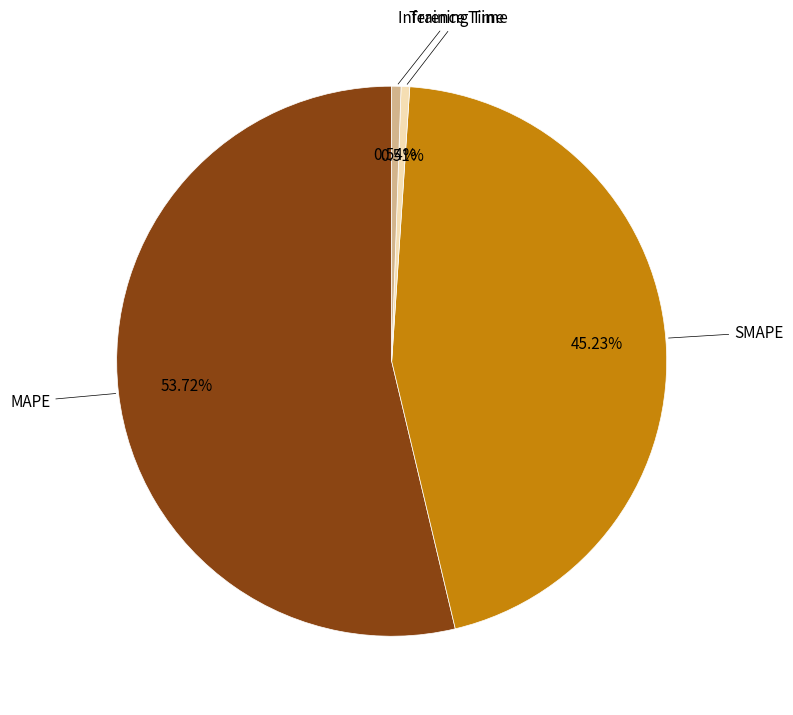

To the nearest percent, what is the average slice percentage?

25%